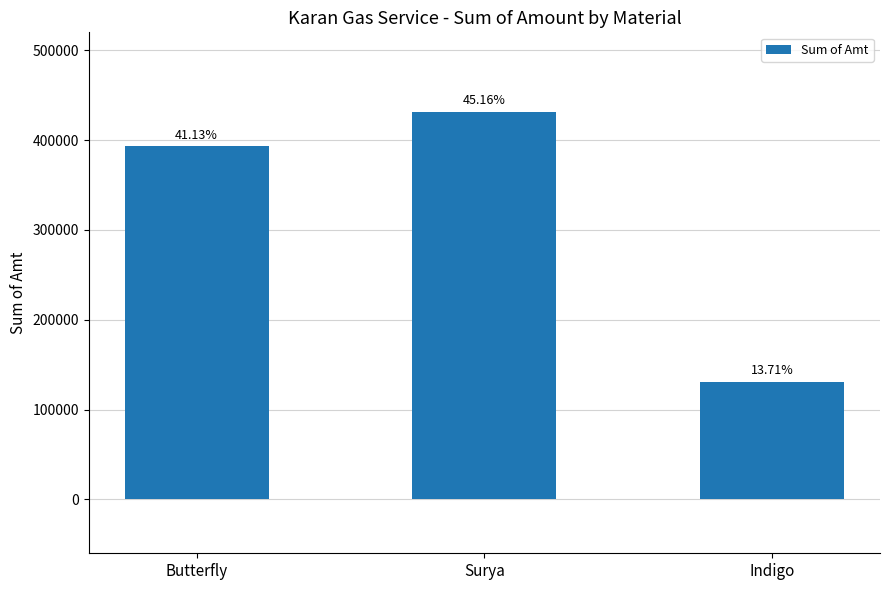

How many bars are there in total?

3